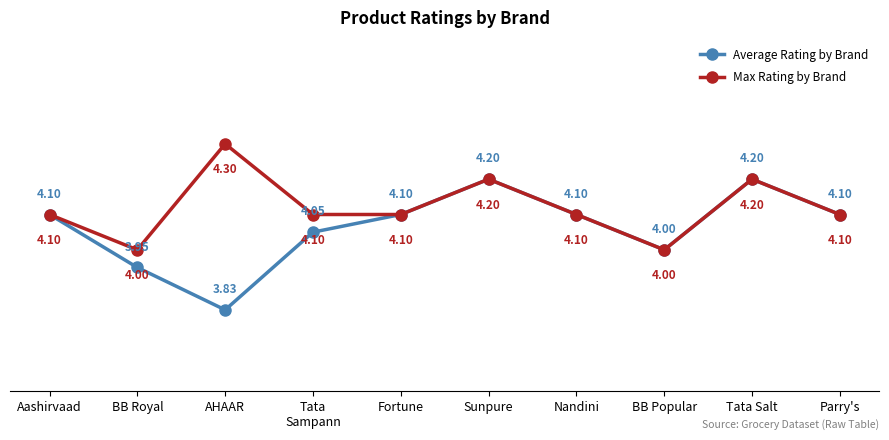

What is the label of the 5th point from the right?

Sunpure